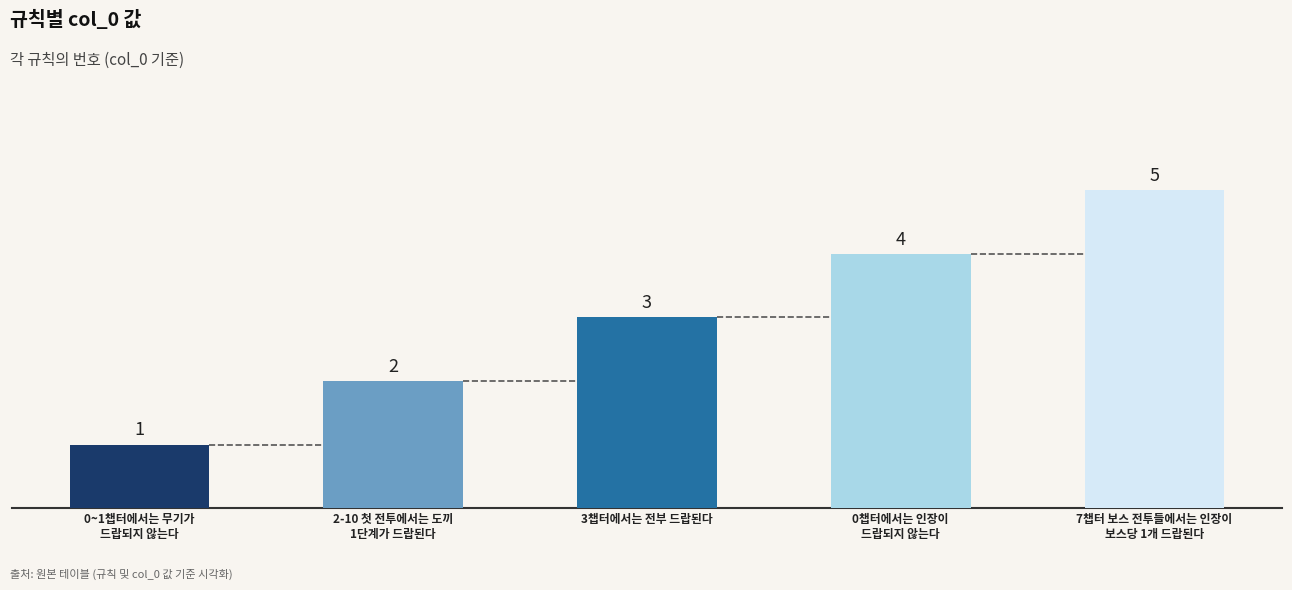

What is the smallest value displayed?

1